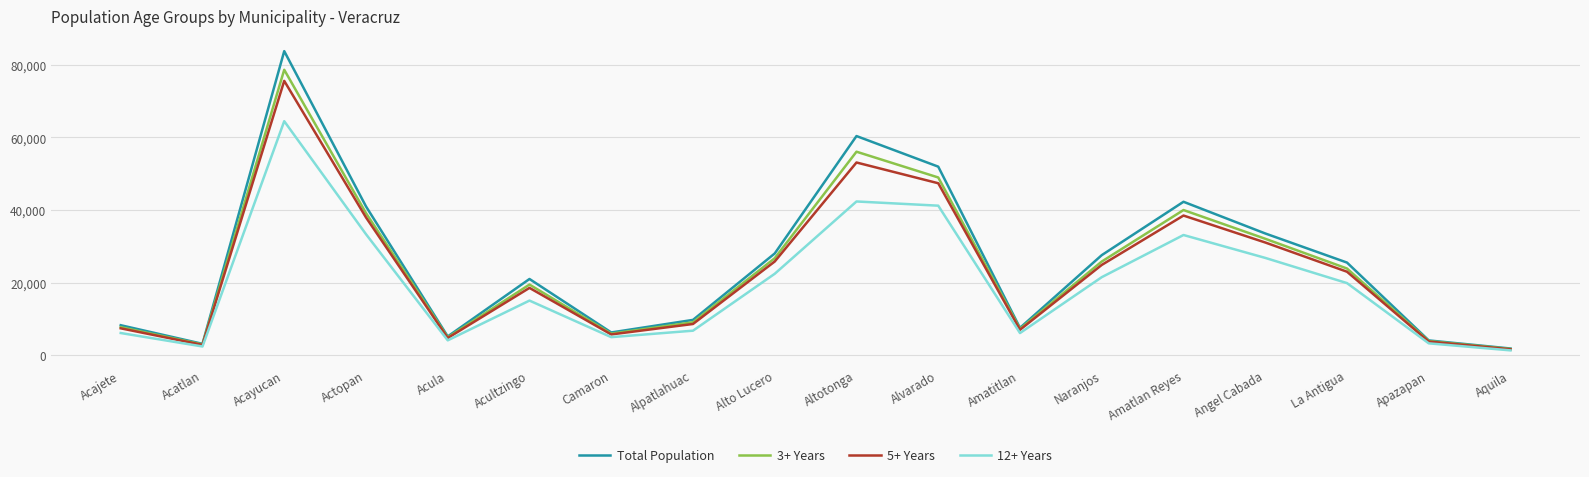

What is the spread (max minus min) of values at Actopan?

7664